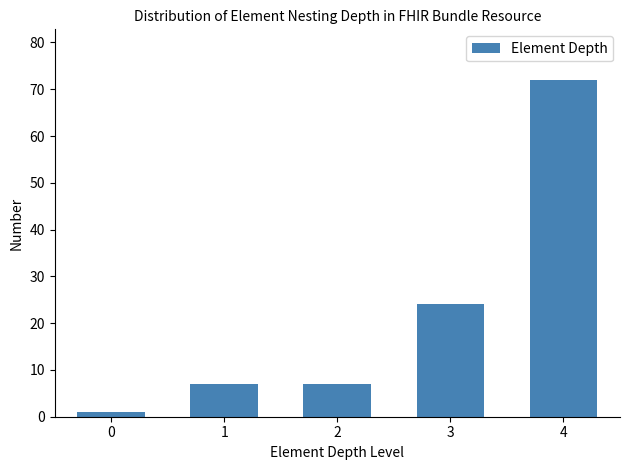

Reading left to right, what are all the values shown in this chart?

0=1	1=7	2=7	3=24	4=72